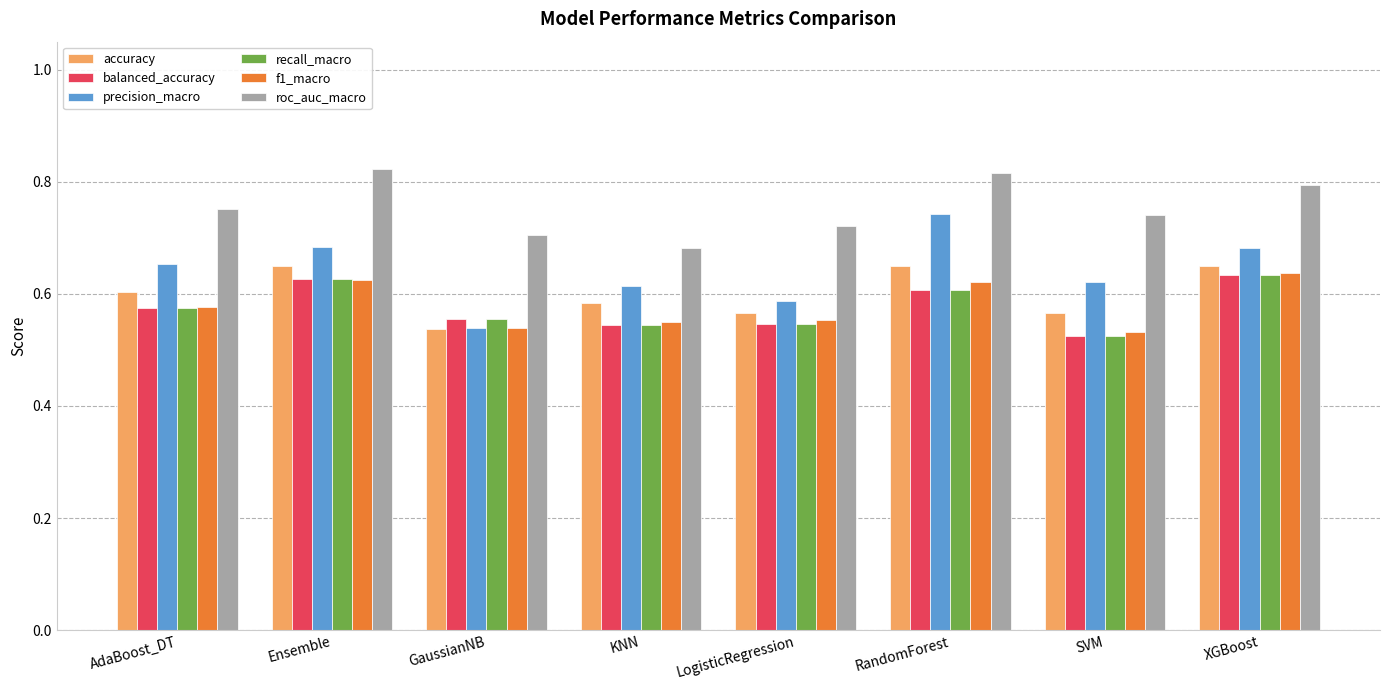

What is the total value across all series at KNN?

3.5